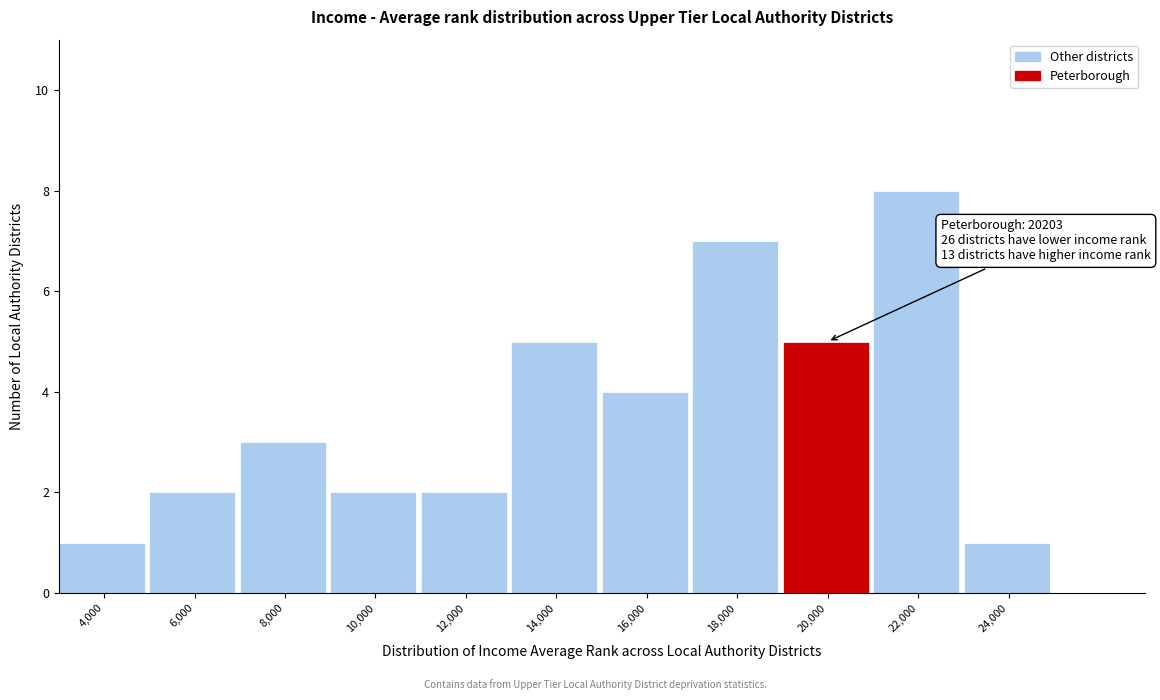

Reading left to right, list all the values displayed in this chart.

4,000=1	6,000=2	8,000=3	10,000=2	12,000=2	14,000=5	16,000=4	18,000=7	20,000=5	22,000=8	24,000=1